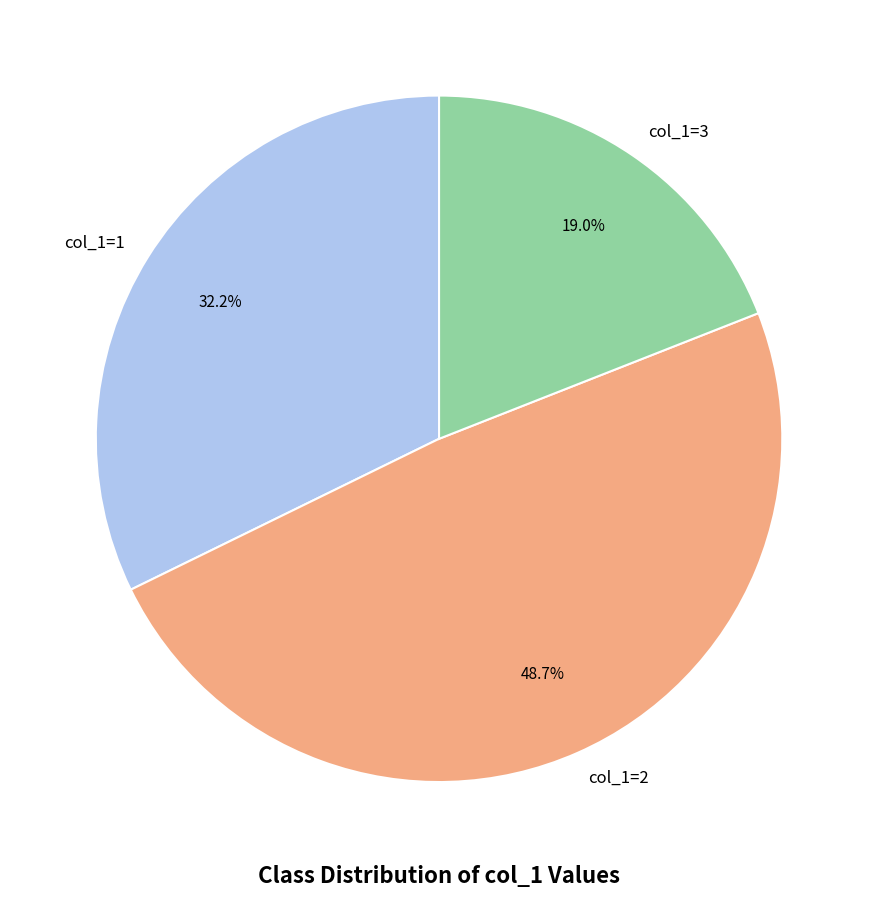

Between col_1=2 and col_1=3, which is larger?

col_1=2